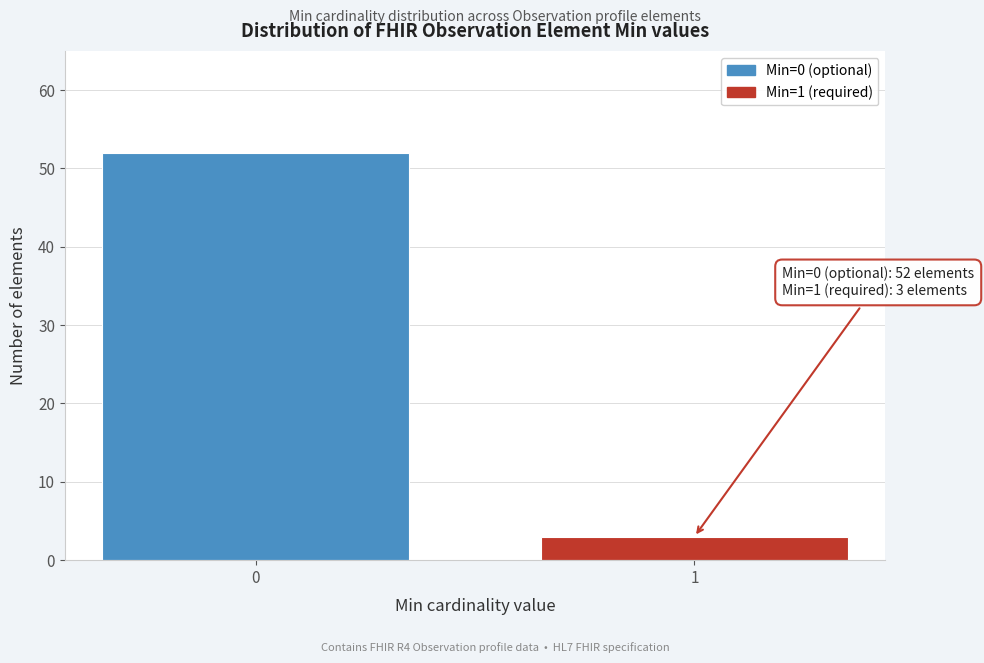

Reading right to left, extract all data points from this chart.

3	52